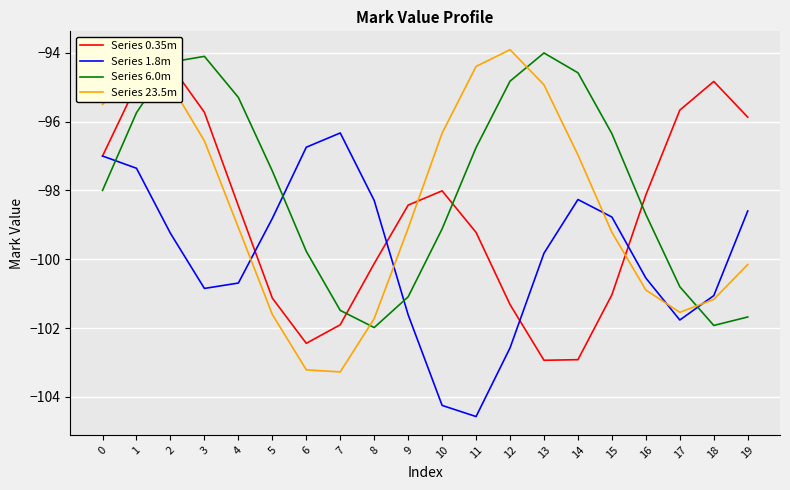

Reading right to left, what are all the values shown in this chart?

Series 0.35m: 19=-95.9	18=-94.8	17=-95.7	16=-98.1	15=-101.0	14=-102.9	13=-102.9	12=-101.3	11=-99.2	10=-98.0	9=-98.4	8=-100.1	7=-101.9	6=-102.4	5=-101.1	4=-98.5	3=-95.7	2=-94.4	1=-94.9	0=-97.0
Series 1.8m: 19=-98.6	18=-101.1	17=-101.8	16=-100.5	15=-98.8	14=-98.3	13=-99.8	12=-102.6	11=-104.6	10=-104.2	9=-101.6	8=-98.3	7=-96.3	6=-96.7	5=-98.8	4=-100.7	3=-100.8	2=-99.2	1=-97.4	0=-97.0
Series 6.0m: 19=-101.7	18=-101.9	17=-100.8	16=-98.7	15=-96.4	14=-94.6	13=-94.0	12=-94.8	11=-96.8	10=-99.1	9=-101.1	8=-102.0	7=-101.5	6=-99.8	5=-97.4	4=-95.3	3=-94.1	2=-94.3	1=-95.7	0=-98.0
Series 23.5m: 19=-100.2	18=-101.2	17=-101.5	16=-100.9	15=-99.2	14=-97.0	13=-94.9	12=-93.9	11=-94.4	10=-96.3	9=-99.1	8=-101.7	7=-103.3	6=-103.2	5=-101.6	4=-99.1	3=-96.6	2=-94.9	1=-94.6	0=-95.5